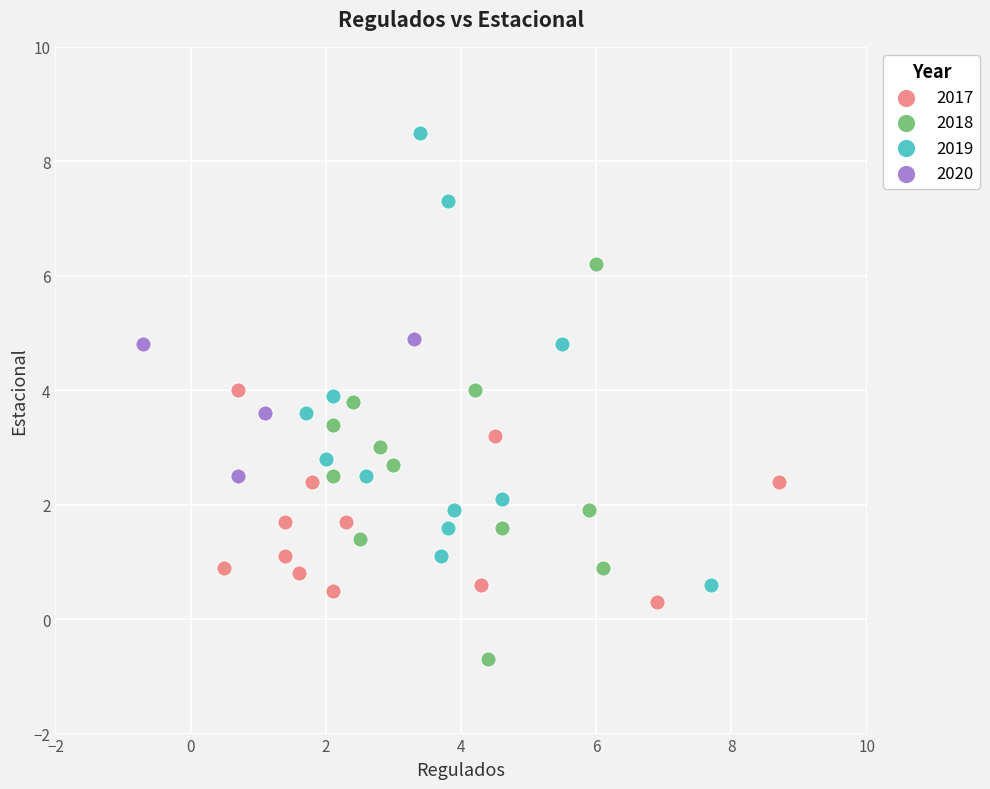

Which series contains the lowest Y value?

2018